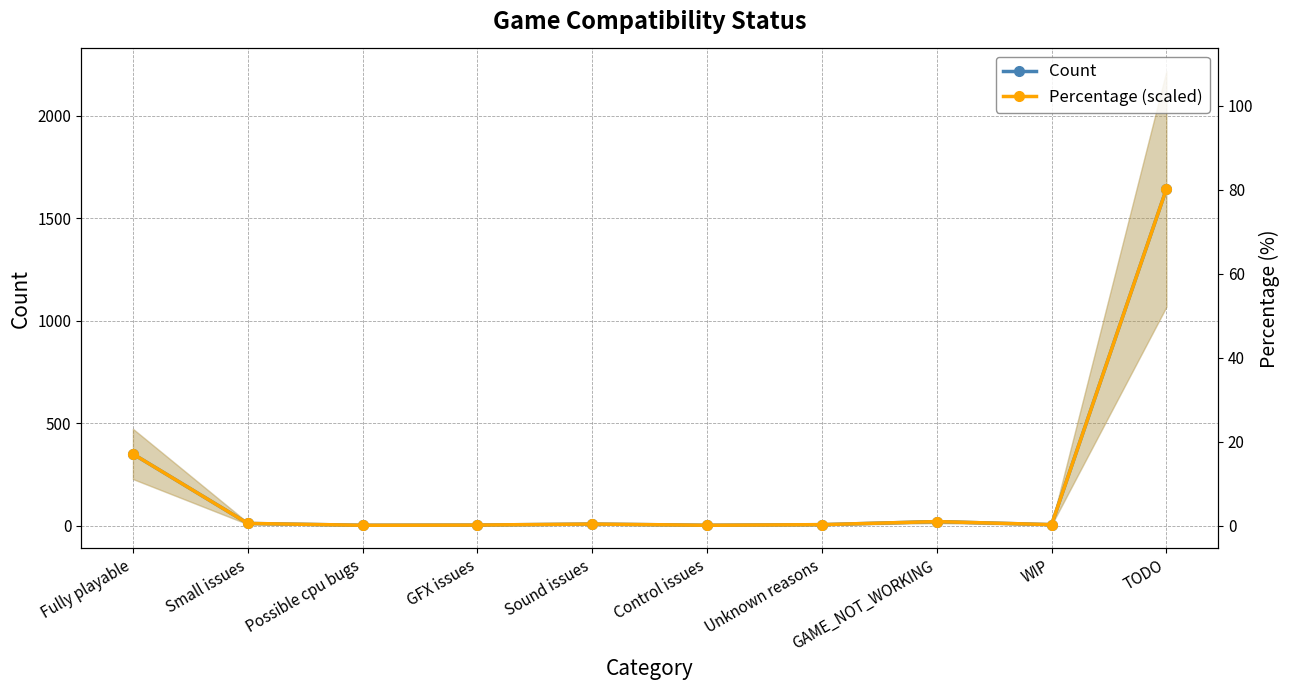

At which category does Percentage (scaled) reach its first local valley?

Possible cpu bugs